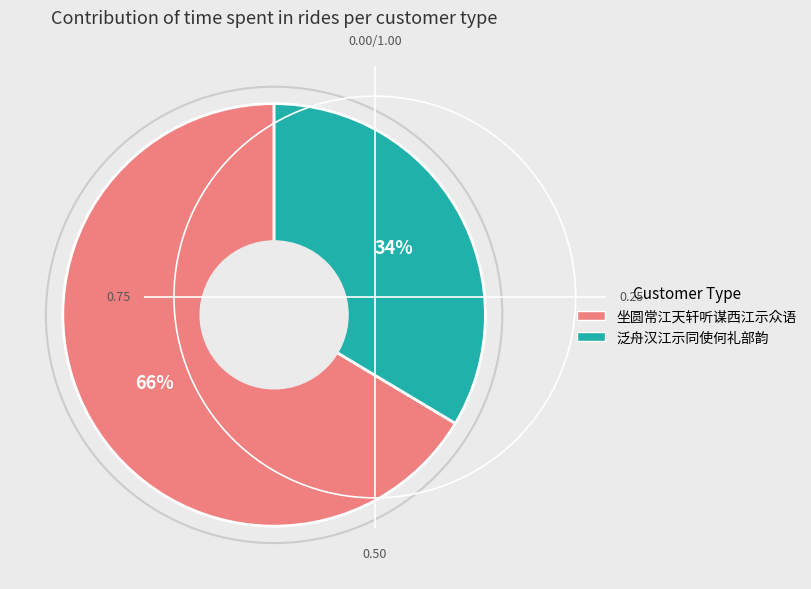

Count the number of slices in the pie.

2